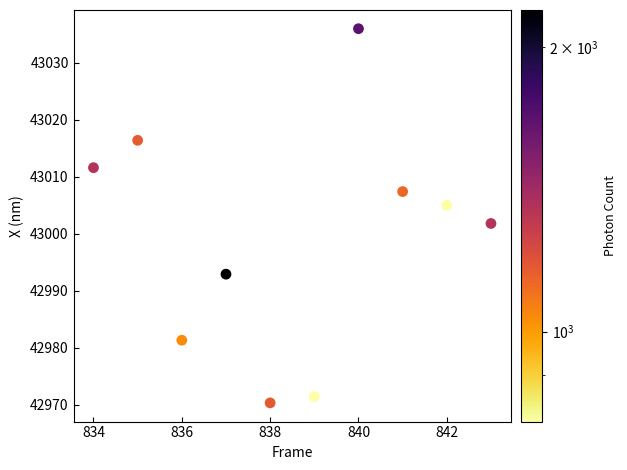

What Y value in the scatter plot is closest to 43003?

43001.8